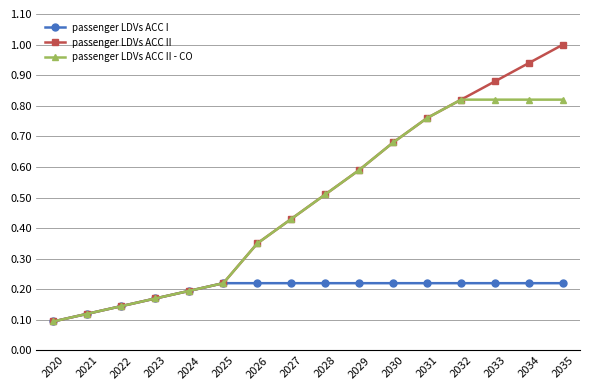

What is the total value across all series at 2030?

1.6